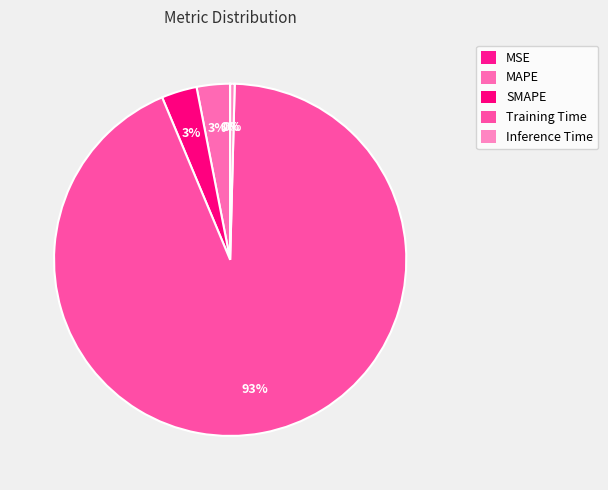

To the nearest percent, what is the average slice percentage?

20%